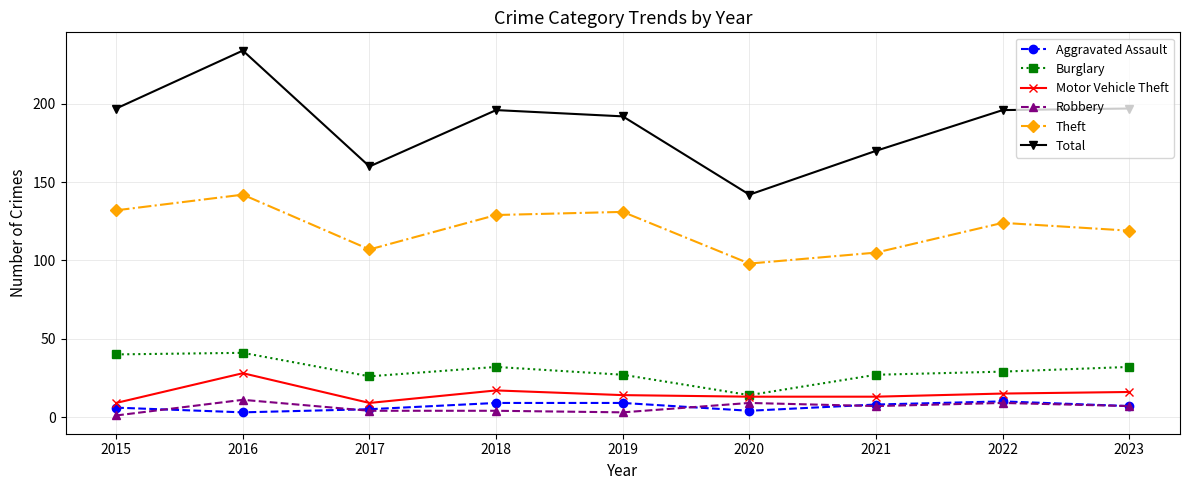

The value of Total at 2016 is 234. True or false?

True